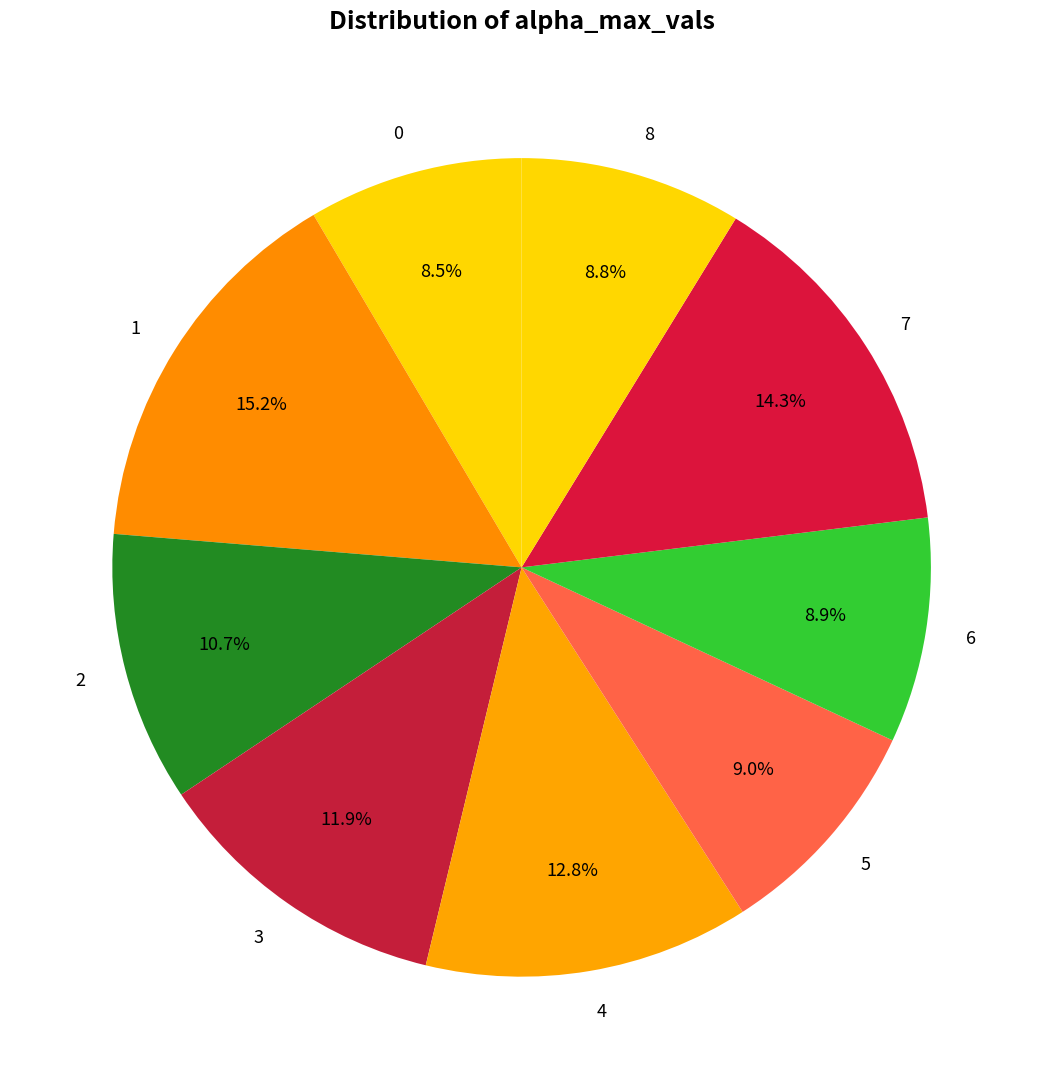

Count the number of slices in the pie.

9